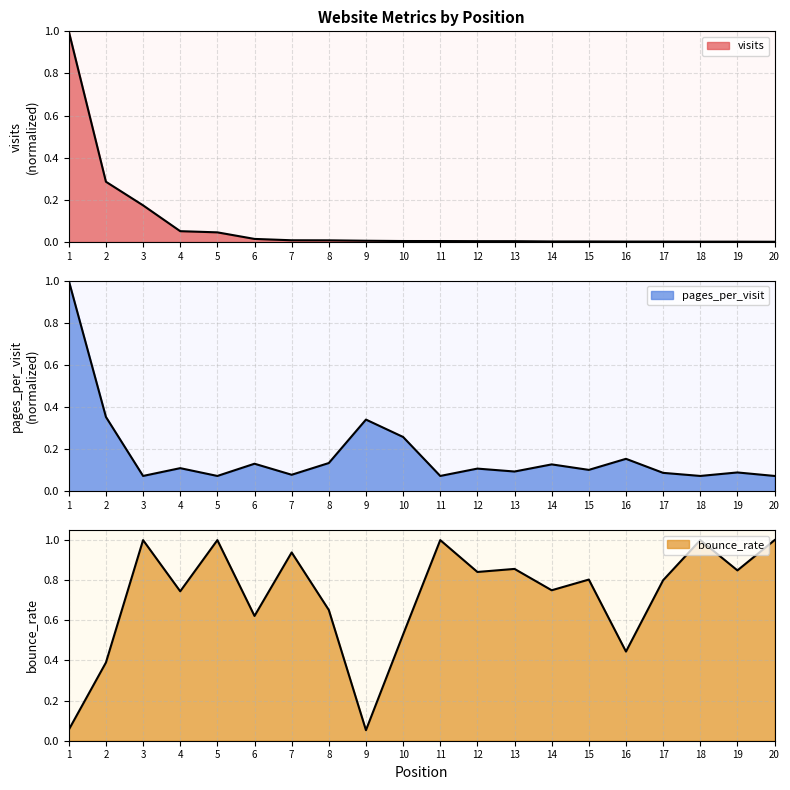

At which label is pages_per_visit closest to 0?

3